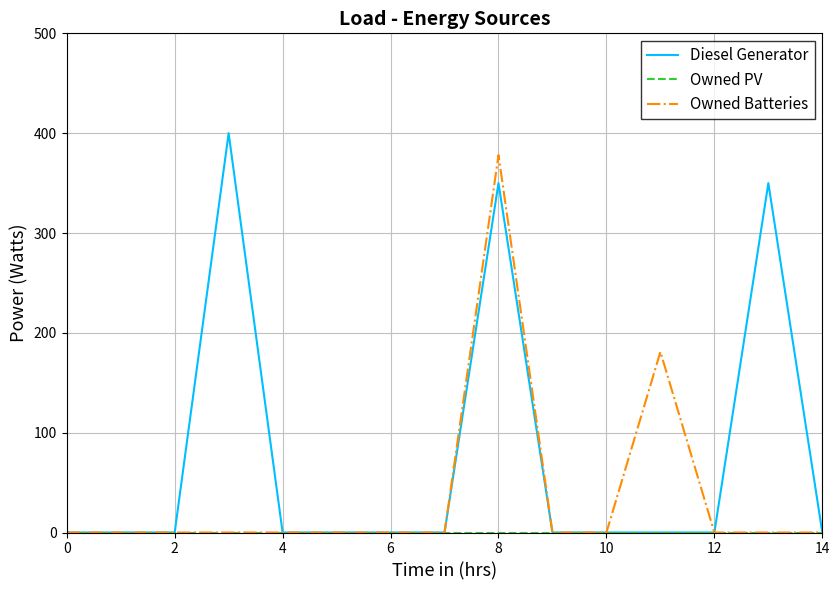

Which series has the largest total across all categories?

Diesel Generator